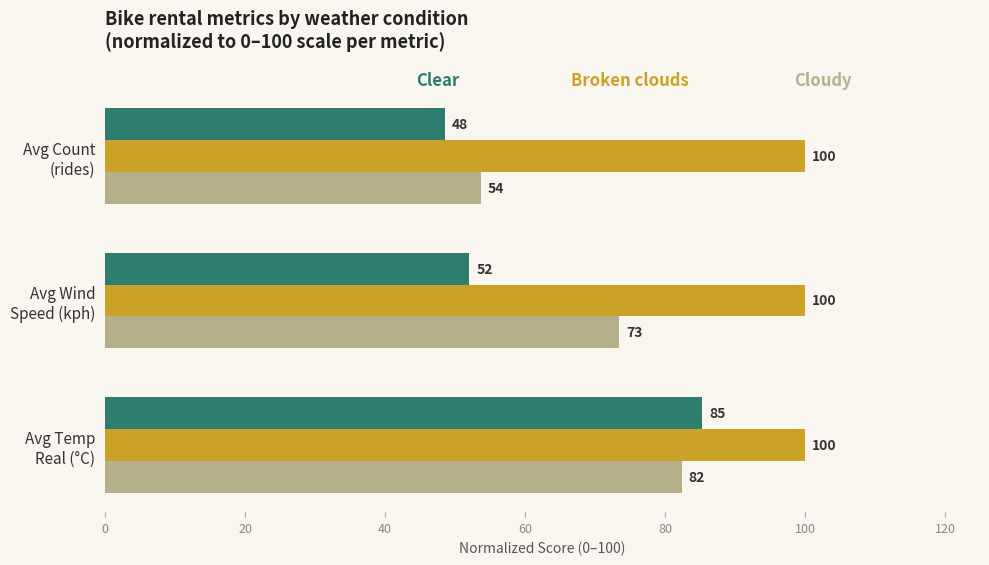

What is the minimum value shown in the chart?

48.5